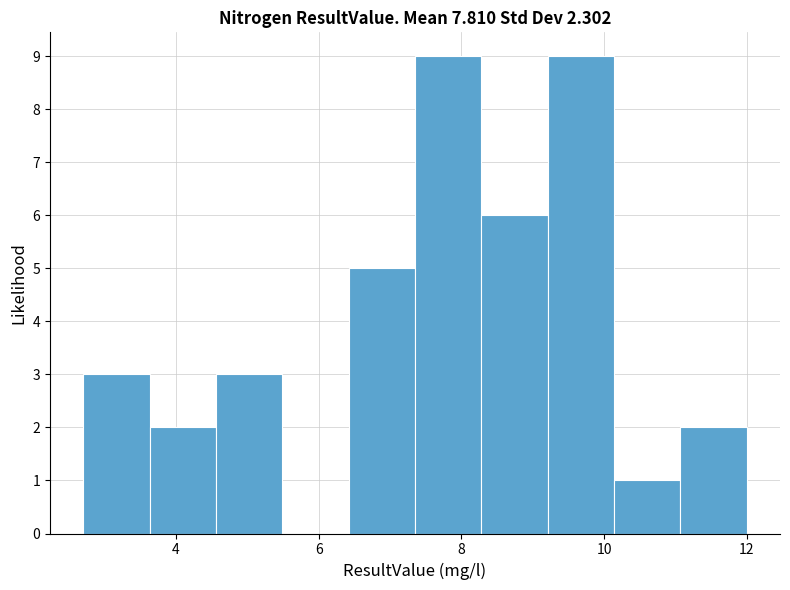

What is the height of the bar covering 3.6 to 4.6 on the x-axis? Neither the bar edges nor the heights are printed on the chart, so give them approximately, as read against the axes.

2